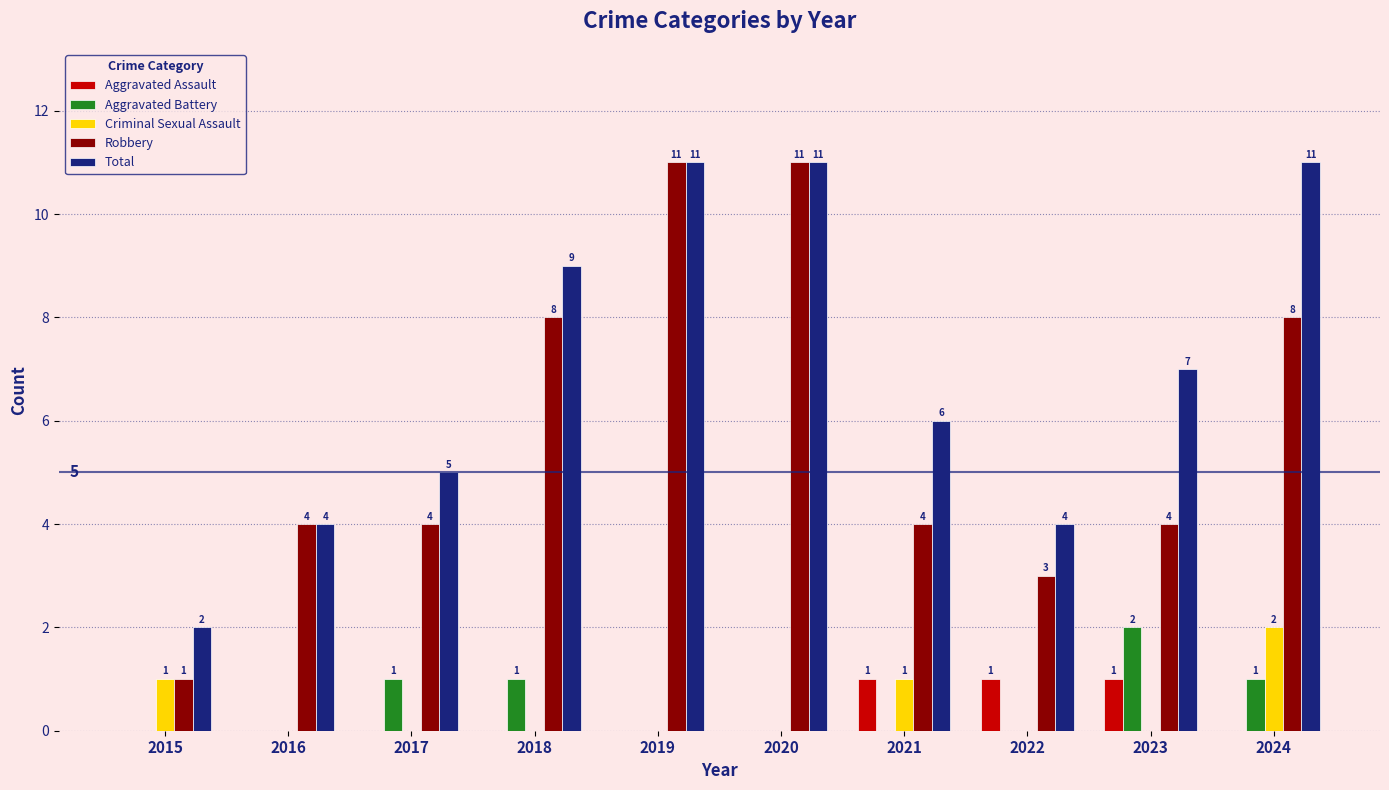

What is the sum of all Aggravated Battery values?

5